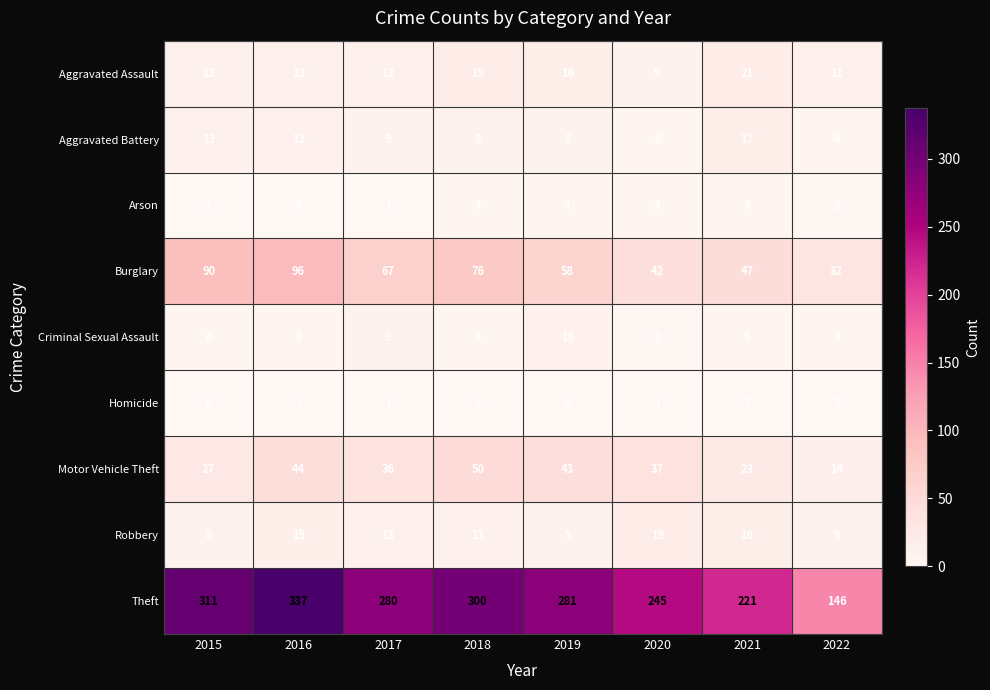

Rank the series by their maximum value, from highest to lowest.

Theft, Burglary, Motor Vehicle Theft, Aggravated Assault, Robbery, Aggravated Battery, Criminal Sexual Assault, Arson, Homicide